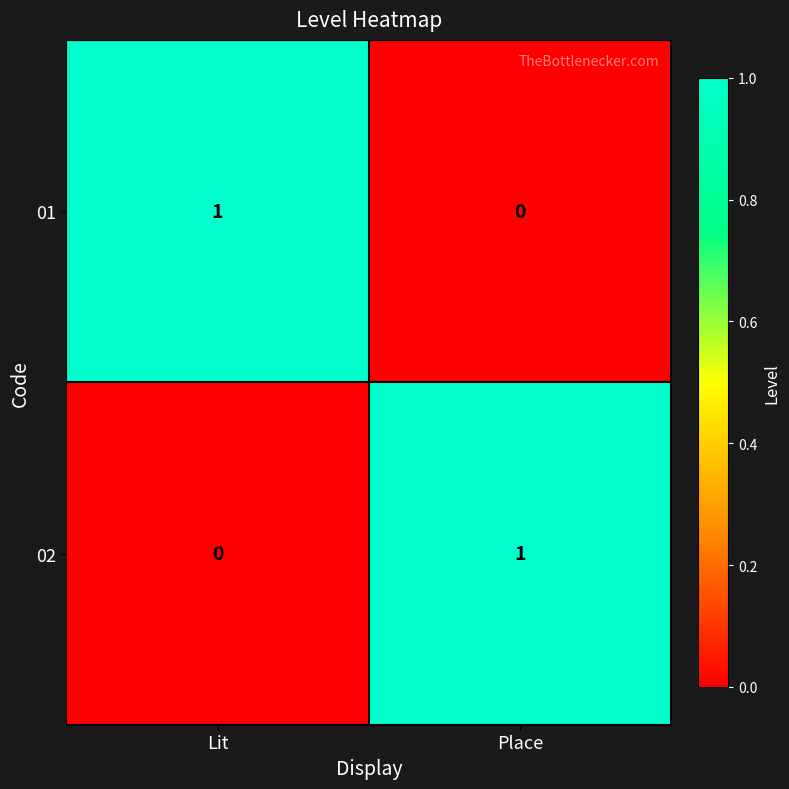

Is it true that 02 equals 0 at Lit?

True